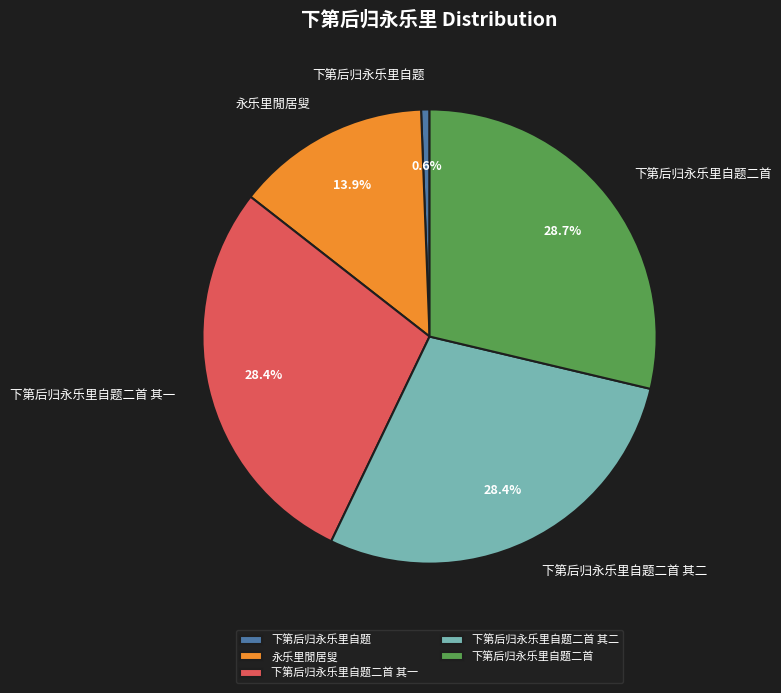

What percentage is NOT represented by 下第后归永乐里自题二首 其二?

71.6%